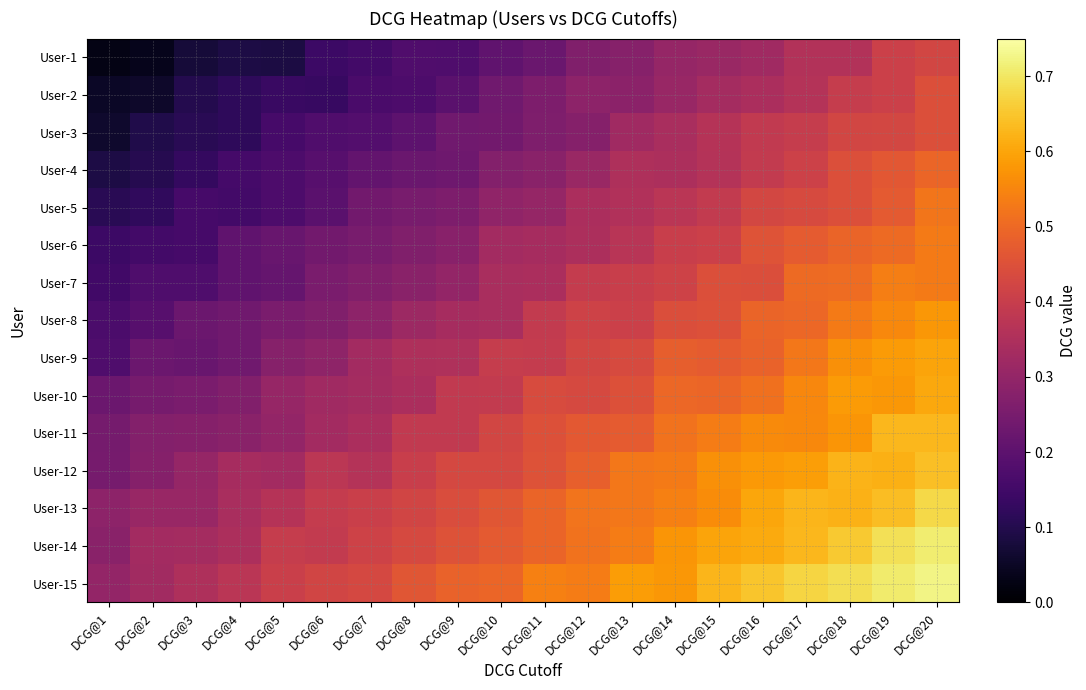

What is the spread (max minus min) of values at DCG@10?

0.3